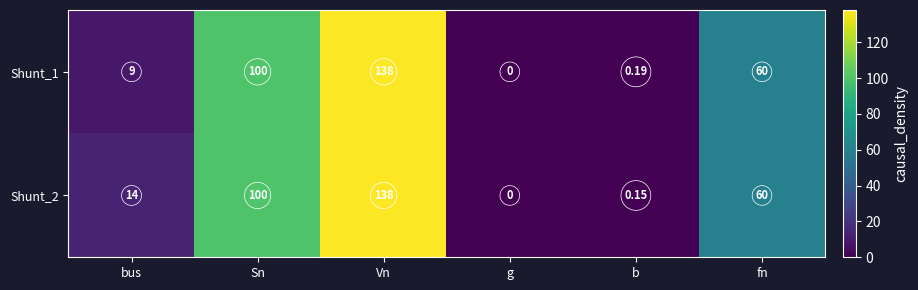

Is the value of Shunt_1 at g greater than the value of Shunt_2 at b?

No